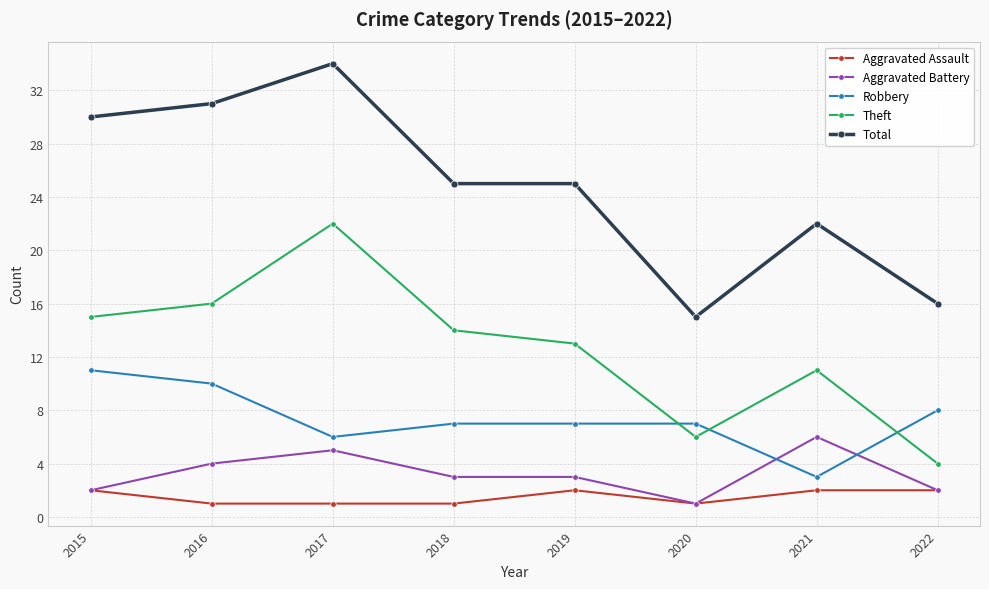

What is the total value across all series at 2018?

50